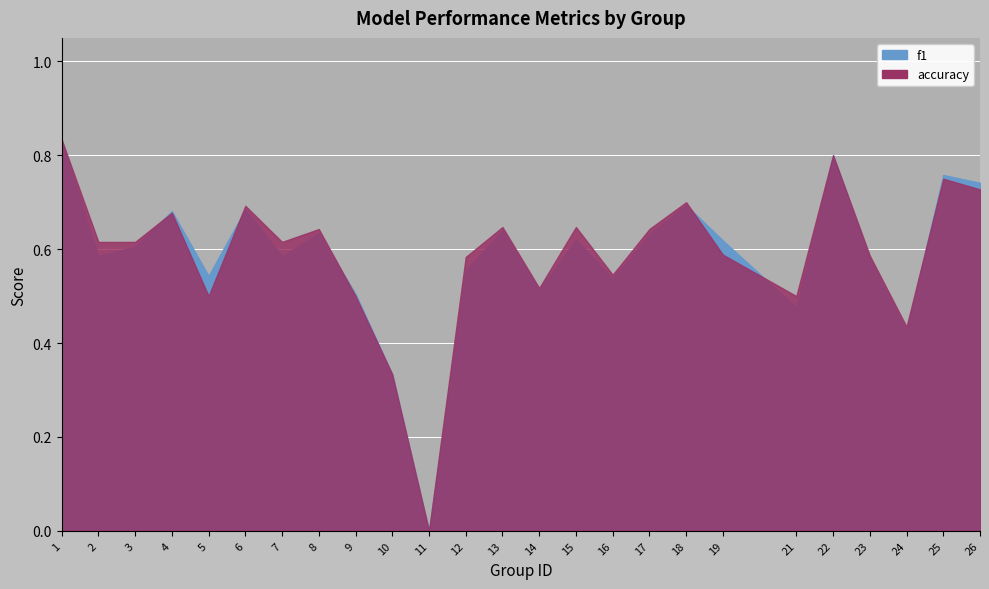

How many lines are shown in the chart?

3